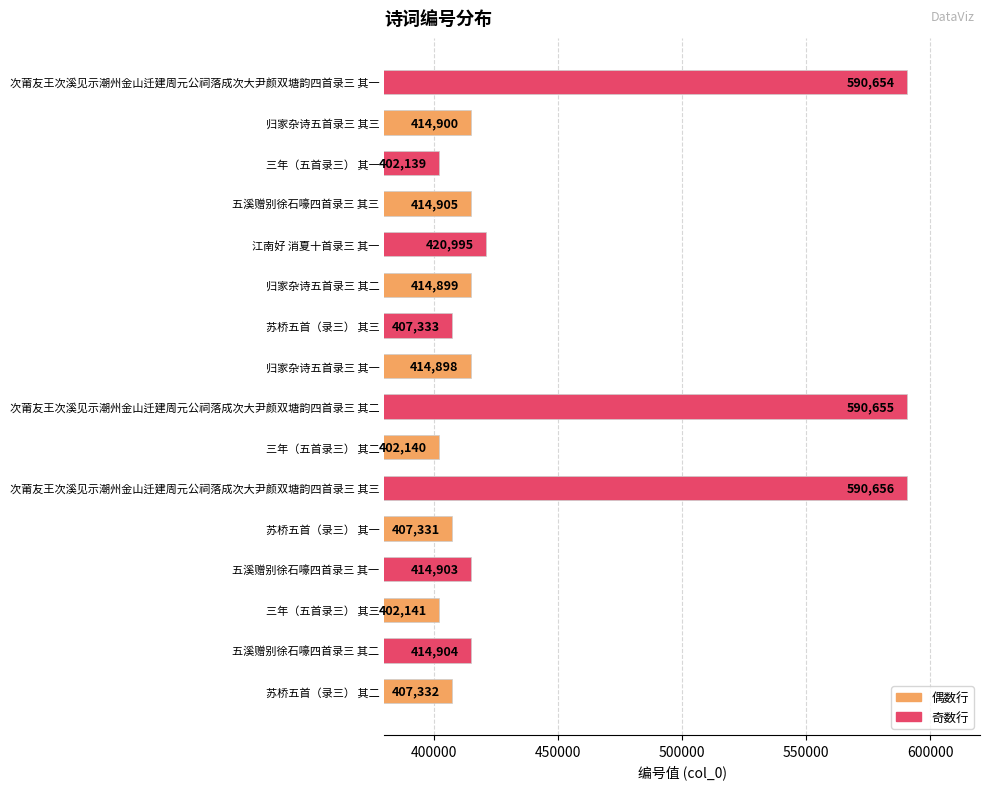

What is the difference between the values at 三年（五首录三） 其三 and 江南好 消夏十首录三 其一?

18854